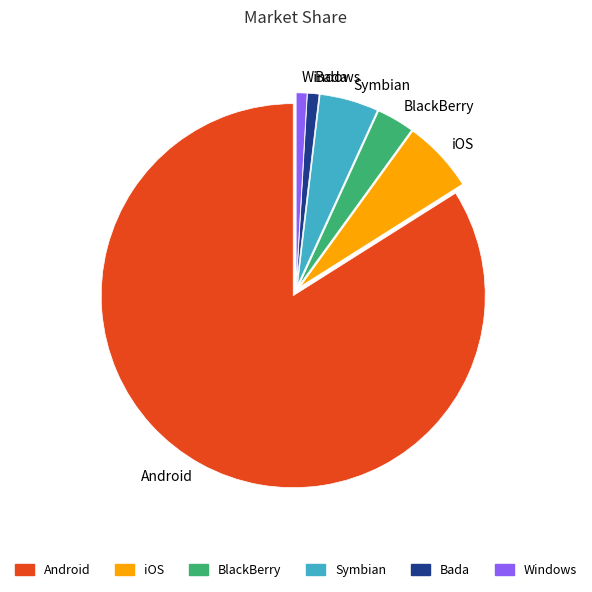

How many slices are in this pie chart?

6